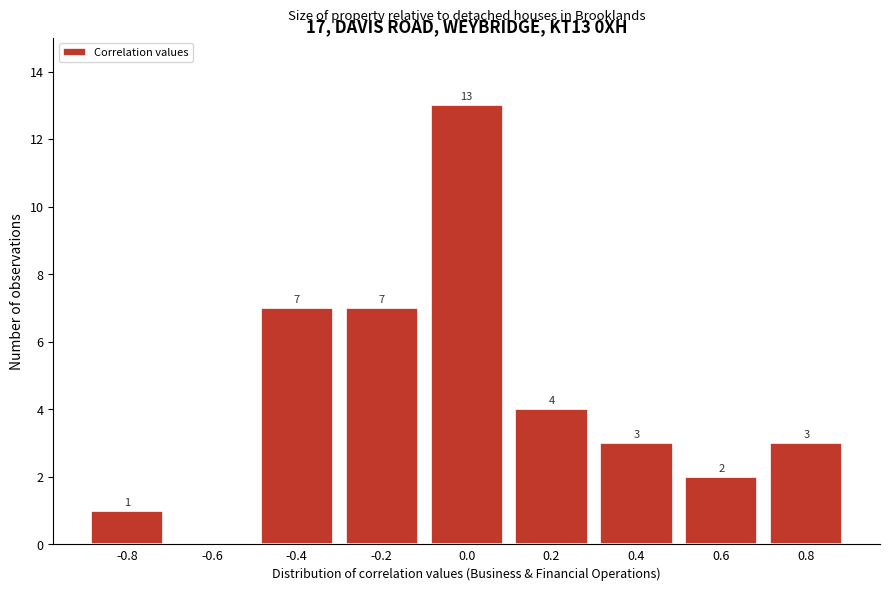

Reading left to right, extract all data points from this chart.

-0.8=1	-0.6=0	-0.4=7	-0.2=7	0.0=13	0.2=4	0.4=3	0.6=2	0.8=3